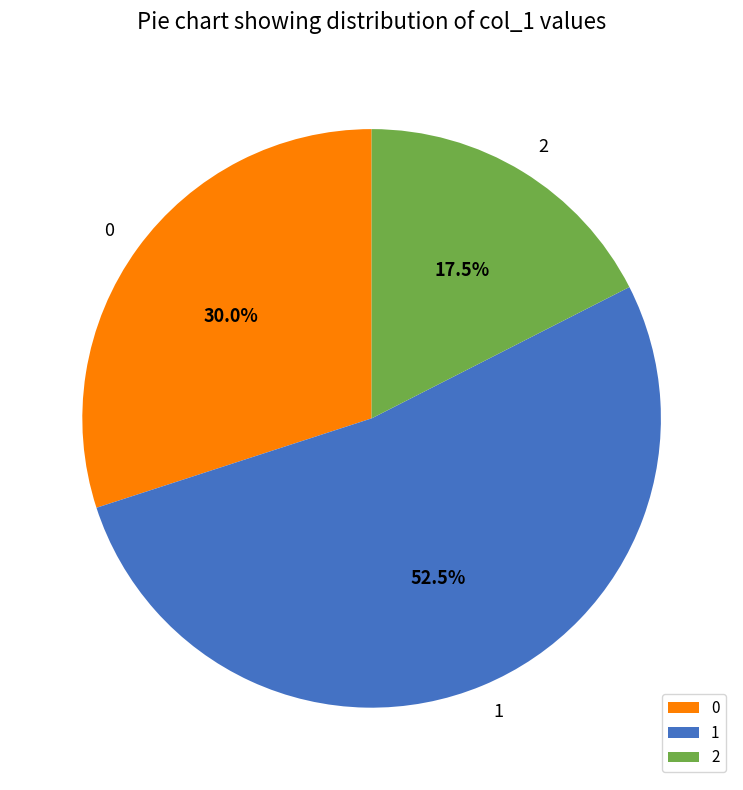

To the nearest percent, what is the average slice percentage?

33%